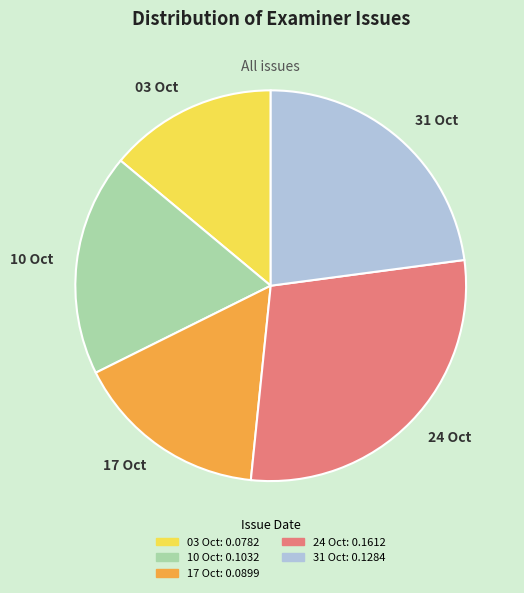

Is the sum of 03 Oct and 31 Oct greater than half?

No